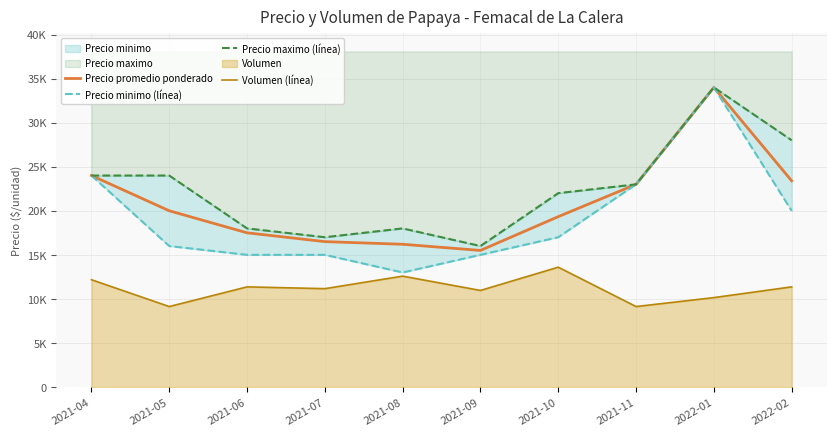

Is it true that Precio promedio ponderado equals 16500.0 at 2021-07?

True